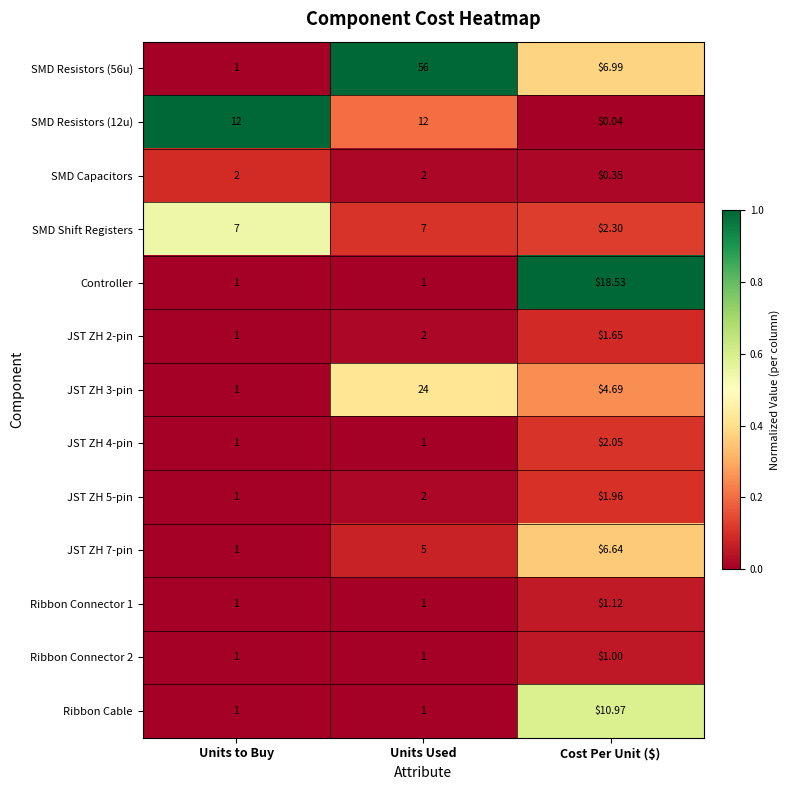

At which label does SMD Resistors (12u) reach its minimum?

Cost Per Unit ($)